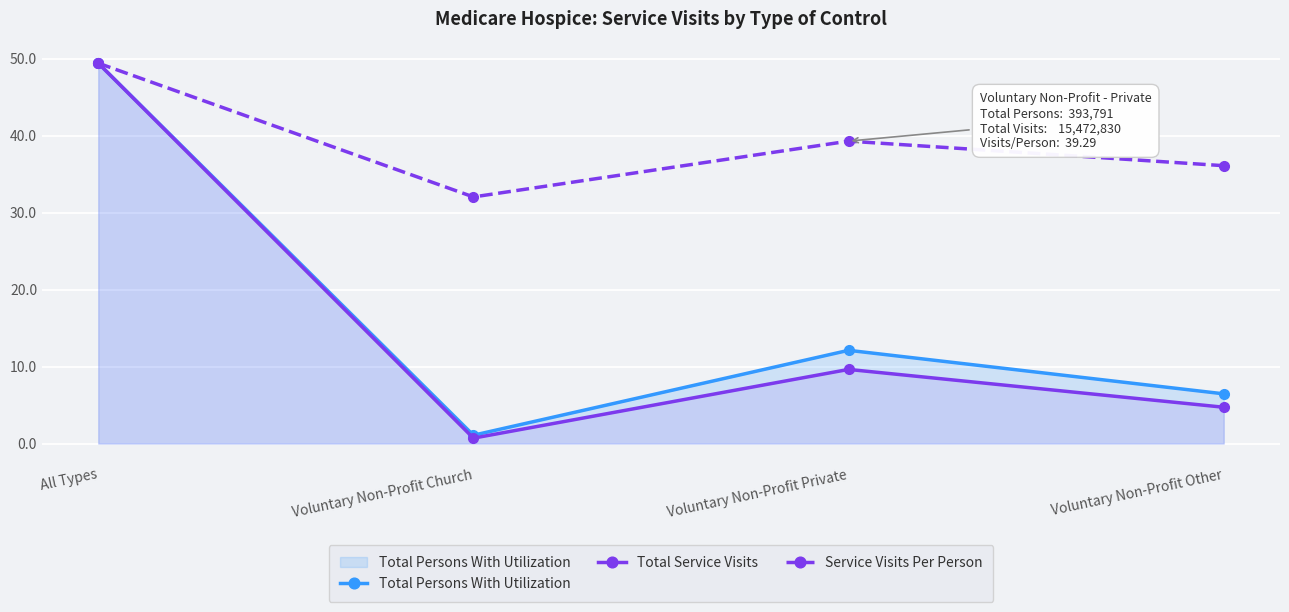

True or false: Service Visits Per Person and Total Persons With Utilization intersect in this chart.

False